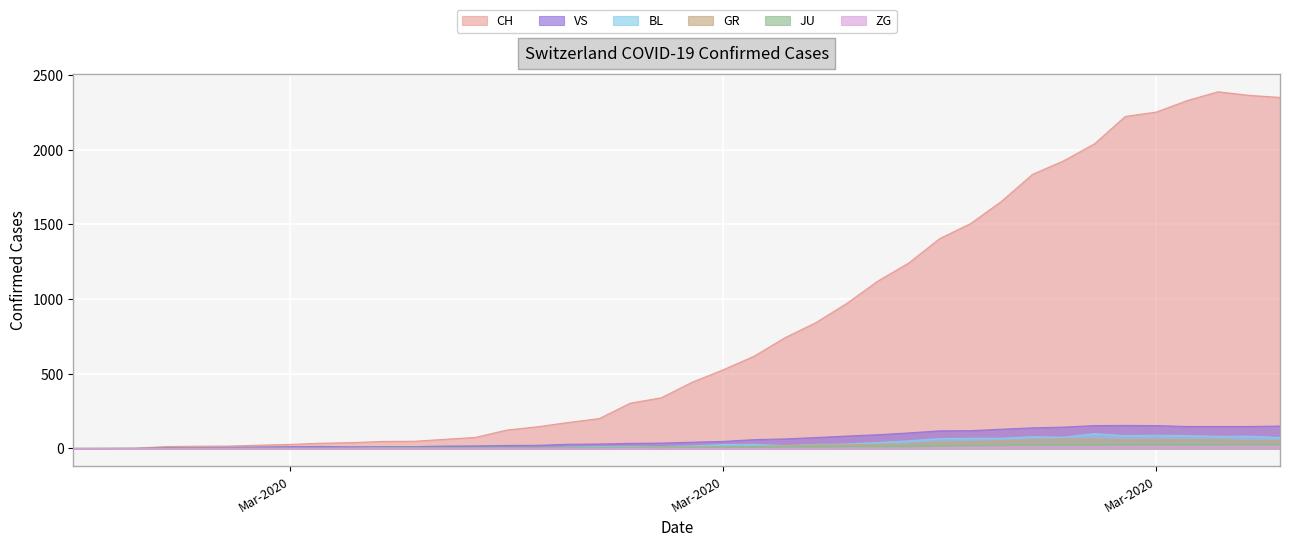

True or false: CH and VS cross at least once.

False